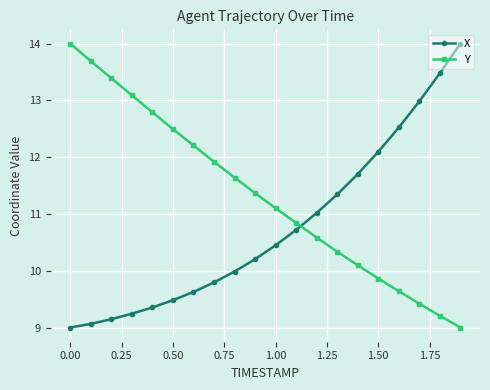

What is the lowest value of the Y series?

9.0